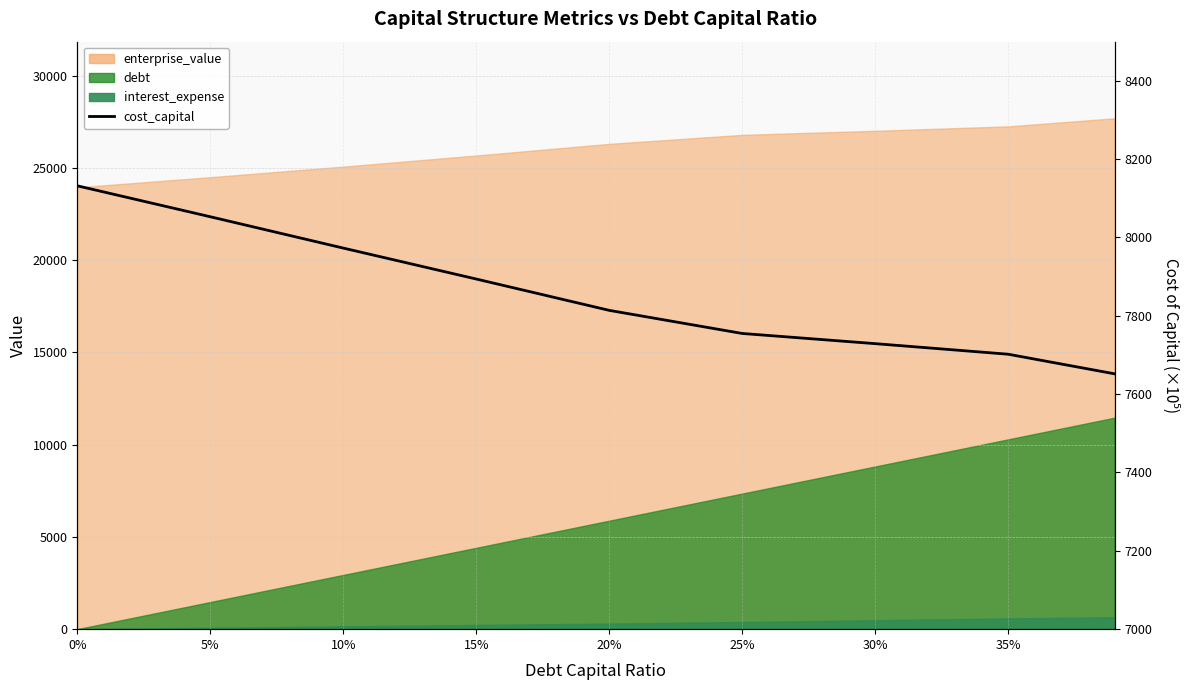

How many values are below 7814?

4